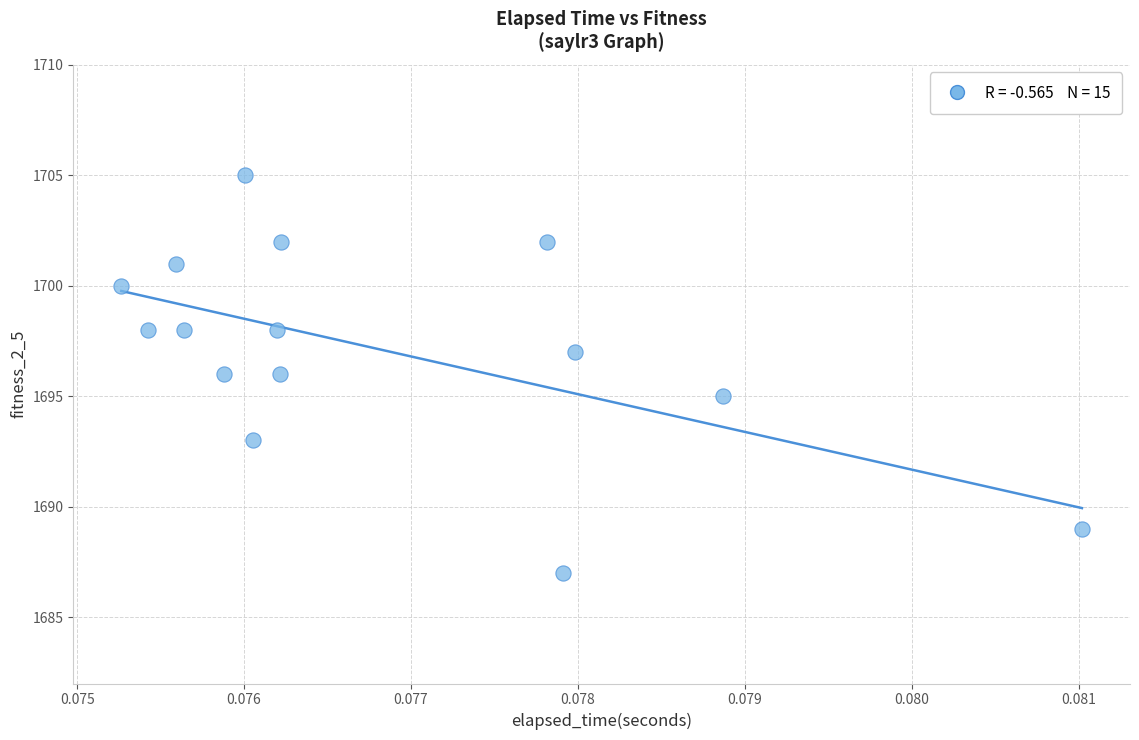

What is the range of Y values (max minus min)?

18